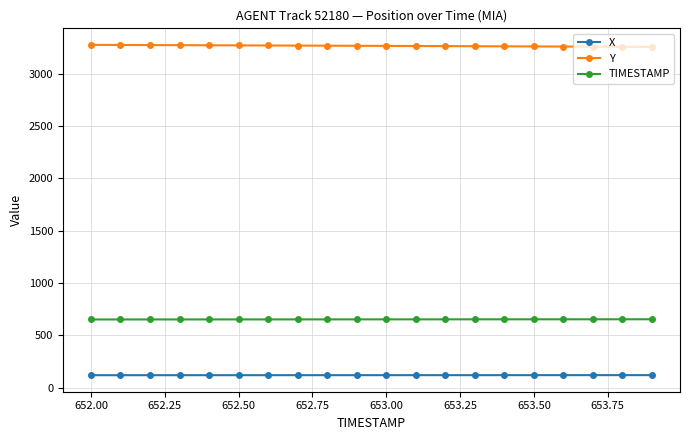

What is the minimum value for X?

119.2